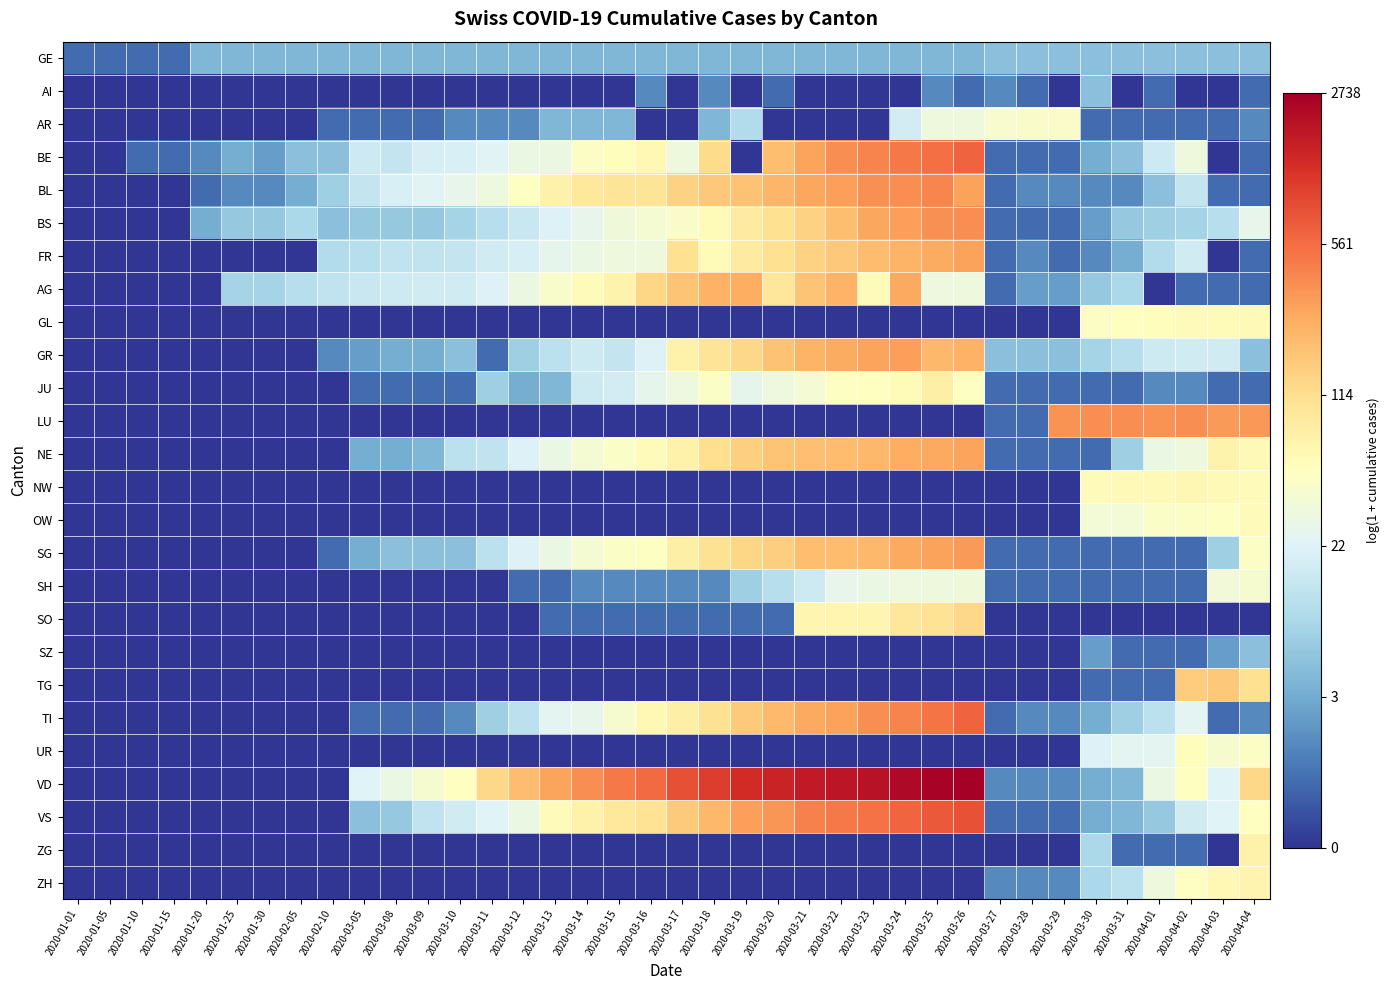

Reading left to right, list all the values displayed in this chart.

GE: 2020-01-01=0.7	2020-01-05=0.7	2020-01-10=0.7	2020-01-15=0.7	2020-01-20=1.8	2020-01-25=1.8	2020-01-30=1.8	2020-02-05=1.8	2020-02-10=1.8	2020-03-05=1.8	2020-03-08=1.8	2020-03-09=1.8	2020-03-10=1.8	2020-03-11=1.8	2020-03-12=1.8	2020-03-13=1.8	2020-03-14=1.8	2020-03-15=1.8	2020-03-16=1.8	2020-03-17=1.8	2020-03-18=1.8	2020-03-19=1.8	2020-03-20=1.8	2020-03-21=1.8	2020-03-22=1.8	2020-03-23=1.8	2020-03-24=1.8	2020-03-25=1.8	2020-03-26=1.8	2020-03-27=1.9	2020-03-28=1.9	2020-03-29=1.9	2020-03-30=1.9	2020-03-31=1.9	2020-04-01=1.9	2020-04-02=1.9	2020-04-03=1.9	2020-04-04=1.9
AI: 2020-01-01=0.0	2020-01-05=0.0	2020-01-10=0.0	2020-01-15=0.0	2020-01-20=0.0	2020-01-25=0.0	2020-01-30=0.0	2020-02-05=0.0	2020-02-10=0.0	2020-03-05=0.0	2020-03-08=0.0	2020-03-09=0.0	2020-03-10=0.0	2020-03-11=0.0	2020-03-12=0.0	2020-03-13=0.0	2020-03-14=0.0	2020-03-15=0.0	2020-03-16=1.1	2020-03-17=0.0	2020-03-18=1.1	2020-03-19=0.0	2020-03-20=0.7	2020-03-21=0.0	2020-03-22=0.0	2020-03-23=0.0	2020-03-24=0.0	2020-03-25=1.1	2020-03-26=0.7	2020-03-27=1.1	2020-03-28=0.7	2020-03-29=0.0	2020-03-30=1.9	2020-03-31=0.0	2020-04-01=0.7	2020-04-02=0.0	2020-04-03=0.0	2020-04-04=0.7
AR: 2020-01-01=0.0	2020-01-05=0.0	2020-01-10=0.0	2020-01-15=0.0	2020-01-20=0.0	2020-01-25=0.0	2020-01-30=0.0	2020-02-05=0.0	2020-02-10=0.7	2020-03-05=0.7	2020-03-08=0.7	2020-03-09=0.7	2020-03-10=1.1	2020-03-11=1.1	2020-03-12=1.1	2020-03-13=1.8	2020-03-14=1.8	2020-03-15=1.8	2020-03-16=0.0	2020-03-17=0.0	2020-03-18=1.8	2020-03-19=2.5	2020-03-20=0.0	2020-03-21=0.0	2020-03-22=0.0	2020-03-23=0.0	2020-03-24=3.0	2020-03-25=3.5	2020-03-26=3.6	2020-03-27=3.8	2020-03-28=3.8	2020-03-29=3.8	2020-03-30=0.7	2020-03-31=0.7	2020-04-01=0.7	2020-04-02=0.7	2020-04-03=0.7	2020-04-04=1.1
BE: 2020-01-01=0.0	2020-01-05=0.0	2020-01-10=0.7	2020-01-15=0.7	2020-01-20=1.1	2020-01-25=1.6	2020-01-30=1.4	2020-02-05=1.9	2020-02-10=1.9	2020-03-05=2.9	2020-03-08=2.8	2020-03-09=3.0	2020-03-10=3.1	2020-03-11=3.2	2020-03-12=3.4	2020-03-13=3.5	2020-03-14=3.9	2020-03-15=4.0	2020-03-16=4.1	2020-03-17=3.6	2020-03-18=4.8	2020-03-19=0.0	2020-03-20=5.3	2020-03-21=5.6	2020-03-22=5.9	2020-03-23=6.0	2020-03-24=6.2	2020-03-25=6.3	2020-03-26=6.4	2020-03-27=0.7	2020-03-28=0.7	2020-03-29=0.7	2020-03-30=1.6	2020-03-31=1.9	2020-04-01=2.9	2020-04-02=3.6	2020-04-03=0.0	2020-04-04=0.7
BL: 2020-01-01=0.0	2020-01-05=0.0	2020-01-10=0.0	2020-01-15=0.0	2020-01-20=0.7	2020-01-25=1.1	2020-01-30=1.1	2020-02-05=1.6	2020-02-10=2.2	2020-03-05=2.8	2020-03-08=3.1	2020-03-09=3.2	2020-03-10=3.4	2020-03-11=3.5	2020-03-12=3.9	2020-03-13=4.3	2020-03-14=4.5	2020-03-15=4.6	2020-03-16=4.6	2020-03-17=5.0	2020-03-18=5.1	2020-03-19=5.2	2020-03-20=5.4	2020-03-21=5.6	2020-03-22=5.7	2020-03-23=5.9	2020-03-24=5.9	2020-03-25=6.0	2020-03-26=5.7	2020-03-27=0.7	2020-03-28=1.1	2020-03-29=1.1	2020-03-30=1.1	2020-03-31=1.1	2020-04-01=1.9	2020-04-02=2.8	2020-04-03=0.7	2020-04-04=0.7
BS: 2020-01-01=0.0	2020-01-05=0.0	2020-01-10=0.0	2020-01-15=0.0	2020-01-20=1.6	2020-01-25=2.1	2020-01-30=2.1	2020-02-05=2.4	2020-02-10=1.9	2020-03-05=2.1	2020-03-08=2.1	2020-03-09=2.1	2020-03-10=2.3	2020-03-11=2.6	2020-03-12=2.8	2020-03-13=3.1	2020-03-14=3.4	2020-03-15=3.6	2020-03-16=3.7	2020-03-17=3.8	2020-03-18=4.1	2020-03-19=4.5	2020-03-20=4.7	2020-03-21=5.0	2020-03-22=5.3	2020-03-23=5.6	2020-03-24=5.7	2020-03-25=5.9	2020-03-26=5.9	2020-03-27=0.7	2020-03-28=0.7	2020-03-29=0.7	2020-03-30=1.4	2020-03-31=2.1	2020-04-01=2.2	2020-04-02=2.3	2020-04-03=2.6	2020-04-04=3.4
FR: 2020-01-01=0.0	2020-01-05=0.0	2020-01-10=0.0	2020-01-15=0.0	2020-01-20=0.0	2020-01-25=0.0	2020-01-30=0.0	2020-02-05=0.0	2020-02-10=2.5	2020-03-05=2.6	2020-03-08=2.7	2020-03-09=2.7	2020-03-10=2.8	2020-03-11=2.9	2020-03-12=3.0	2020-03-13=3.3	2020-03-14=3.4	2020-03-15=3.5	2020-03-16=3.5	2020-03-17=4.7	2020-03-18=4.1	2020-03-19=4.5	2020-03-20=4.7	2020-03-21=5.0	2020-03-22=5.1	2020-03-23=5.3	2020-03-24=5.4	2020-03-25=5.5	2020-03-26=5.7	2020-03-27=0.7	2020-03-28=1.1	2020-03-29=0.7	2020-03-30=1.1	2020-03-31=1.6	2020-04-01=2.5	2020-04-02=2.9	2020-04-03=0.0	2020-04-04=0.7
AG: 2020-01-01=0.0	2020-01-05=0.0	2020-01-10=0.0	2020-01-15=0.0	2020-01-20=0.0	2020-01-25=2.3	2020-01-30=2.3	2020-02-05=2.6	2020-02-10=2.7	2020-03-05=2.8	2020-03-08=2.9	2020-03-09=2.9	2020-03-10=2.9	2020-03-11=3.1	2020-03-12=3.5	2020-03-13=3.8	2020-03-14=4.0	2020-03-15=4.2	2020-03-16=4.9	2020-03-17=5.2	2020-03-18=5.5	2020-03-19=5.5	2020-03-20=4.6	2020-03-21=5.2	2020-03-22=5.4	2020-03-23=4.0	2020-03-24=5.6	2020-03-25=3.5	2020-03-26=3.5	2020-03-27=0.7	2020-03-28=1.4	2020-03-29=1.4	2020-03-30=2.1	2020-03-31=2.4	2020-04-01=0.0	2020-04-02=0.7	2020-04-03=0.7	2020-04-04=0.7
GL: 2020-01-01=0.0	2020-01-05=0.0	2020-01-10=0.0	2020-01-15=0.0	2020-01-20=0.0	2020-01-25=0.0	2020-01-30=0.0	2020-02-05=0.0	2020-02-10=0.0	2020-03-05=0.0	2020-03-08=0.0	2020-03-09=0.0	2020-03-10=0.0	2020-03-11=0.0	2020-03-12=0.0	2020-03-13=0.0	2020-03-14=0.0	2020-03-15=0.0	2020-03-16=0.0	2020-03-17=0.0	2020-03-18=0.0	2020-03-19=0.0	2020-03-20=0.0	2020-03-21=0.0	2020-03-22=0.0	2020-03-23=0.0	2020-03-24=0.0	2020-03-25=0.0	2020-03-26=0.0	2020-03-27=0.0	2020-03-28=0.0	2020-03-29=0.0	2020-03-30=3.9	2020-03-31=4.0	2020-04-01=4.0	2020-04-02=4.0	2020-04-03=4.1	2020-04-04=4.1
GR: 2020-01-01=0.0	2020-01-05=0.0	2020-01-10=0.0	2020-01-15=0.0	2020-01-20=0.0	2020-01-25=0.0	2020-01-30=0.0	2020-02-05=0.0	2020-02-10=1.1	2020-03-05=1.4	2020-03-08=1.6	2020-03-09=1.6	2020-03-10=1.9	2020-03-11=0.7	2020-03-12=2.2	2020-03-13=2.6	2020-03-14=2.9	2020-03-15=2.8	2020-03-16=3.1	2020-03-17=4.3	2020-03-18=4.6	2020-03-19=4.9	2020-03-20=5.2	2020-03-21=5.4	2020-03-22=5.6	2020-03-23=5.7	2020-03-24=5.7	2020-03-25=5.4	2020-03-26=5.5	2020-03-27=1.9	2020-03-28=1.9	2020-03-29=1.9	2020-03-30=2.3	2020-03-31=2.6	2020-04-01=2.9	2020-04-02=2.9	2020-04-03=2.9	2020-04-04=1.9
JU: 2020-01-01=0.0	2020-01-05=0.0	2020-01-10=0.0	2020-01-15=0.0	2020-01-20=0.0	2020-01-25=0.0	2020-01-30=0.0	2020-02-05=0.0	2020-02-10=0.0	2020-03-05=0.7	2020-03-08=0.7	2020-03-09=0.7	2020-03-10=0.7	2020-03-11=2.2	2020-03-12=1.6	2020-03-13=1.8	2020-03-14=2.9	2020-03-15=3.0	2020-03-16=3.3	2020-03-17=3.5	2020-03-18=3.9	2020-03-19=3.3	2020-03-20=3.5	2020-03-21=3.7	2020-03-22=3.9	2020-03-23=4.0	2020-03-24=4.1	2020-03-25=4.3	2020-03-26=3.9	2020-03-27=0.7	2020-03-28=0.7	2020-03-29=0.7	2020-03-30=0.7	2020-03-31=0.7	2020-04-01=1.1	2020-04-02=1.1	2020-04-03=0.7	2020-04-04=0.7
LU: 2020-01-01=0.0	2020-01-05=0.0	2020-01-10=0.0	2020-01-15=0.0	2020-01-20=0.0	2020-01-25=0.0	2020-01-30=0.0	2020-02-05=0.0	2020-02-10=0.0	2020-03-05=0.0	2020-03-08=0.0	2020-03-09=0.0	2020-03-10=0.0	2020-03-11=0.0	2020-03-12=0.0	2020-03-13=0.0	2020-03-14=0.0	2020-03-15=0.0	2020-03-16=0.0	2020-03-17=0.0	2020-03-18=0.0	2020-03-19=0.0	2020-03-20=0.0	2020-03-21=0.0	2020-03-22=0.0	2020-03-23=0.0	2020-03-24=0.0	2020-03-25=0.0	2020-03-26=0.0	2020-03-27=0.7	2020-03-28=0.7	2020-03-29=5.8	2020-03-30=5.9	2020-03-31=5.9	2020-04-01=5.8	2020-04-02=5.9	2020-04-03=5.8	2020-04-04=5.8
NE: 2020-01-01=0.0	2020-01-05=0.0	2020-01-10=0.0	2020-01-15=0.0	2020-01-20=0.0	2020-01-25=0.0	2020-01-30=0.0	2020-02-05=0.0	2020-02-10=0.0	2020-03-05=1.6	2020-03-08=1.6	2020-03-09=1.8	2020-03-10=2.6	2020-03-11=2.7	2020-03-12=3.1	2020-03-13=3.4	2020-03-14=3.7	2020-03-15=3.9	2020-03-16=4.0	2020-03-17=4.3	2020-03-18=4.7	2020-03-19=5.0	2020-03-20=5.2	2020-03-21=5.2	2020-03-22=5.3	2020-03-23=5.4	2020-03-24=5.5	2020-03-25=5.6	2020-03-26=5.6	2020-03-27=0.7	2020-03-28=0.7	2020-03-29=0.7	2020-03-30=0.7	2020-03-31=2.2	2020-04-01=3.4	2020-04-02=3.6	2020-04-03=4.3	2020-04-04=4.1
NW: 2020-01-01=0.0	2020-01-05=0.0	2020-01-10=0.0	2020-01-15=0.0	2020-01-20=0.0	2020-01-25=0.0	2020-01-30=0.0	2020-02-05=0.0	2020-02-10=0.0	2020-03-05=0.0	2020-03-08=0.0	2020-03-09=0.0	2020-03-10=0.0	2020-03-11=0.0	2020-03-12=0.0	2020-03-13=0.0	2020-03-14=0.0	2020-03-15=0.0	2020-03-16=0.0	2020-03-17=0.0	2020-03-18=0.0	2020-03-19=0.0	2020-03-20=0.0	2020-03-21=0.0	2020-03-22=0.0	2020-03-23=0.0	2020-03-24=0.0	2020-03-25=0.0	2020-03-26=0.0	2020-03-27=0.0	2020-03-28=0.0	2020-03-29=0.0	2020-03-30=4.0	2020-03-31=4.1	2020-04-01=4.1	2020-04-02=4.2	2020-04-03=4.1	2020-04-04=4.0
OW: 2020-01-01=0.0	2020-01-05=0.0	2020-01-10=0.0	2020-01-15=0.0	2020-01-20=0.0	2020-01-25=0.0	2020-01-30=0.0	2020-02-05=0.0	2020-02-10=0.0	2020-03-05=0.0	2020-03-08=0.0	2020-03-09=0.0	2020-03-10=0.0	2020-03-11=0.0	2020-03-12=0.0	2020-03-13=0.0	2020-03-14=0.0	2020-03-15=0.0	2020-03-16=0.0	2020-03-17=0.0	2020-03-18=0.0	2020-03-19=0.0	2020-03-20=0.0	2020-03-21=0.0	2020-03-22=0.0	2020-03-23=0.0	2020-03-24=0.0	2020-03-25=0.0	2020-03-26=0.0	2020-03-27=0.0	2020-03-28=0.0	2020-03-29=0.0	2020-03-30=3.6	2020-03-31=3.6	2020-04-01=3.9	2020-04-02=3.9	2020-04-03=3.9	2020-04-04=4.0
SG: 2020-01-01=0.0	2020-01-05=0.0	2020-01-10=0.0	2020-01-15=0.0	2020-01-20=0.0	2020-01-25=0.0	2020-01-30=0.0	2020-02-05=0.0	2020-02-10=0.7	2020-03-05=1.6	2020-03-08=1.9	2020-03-09=1.9	2020-03-10=1.9	2020-03-11=2.6	2020-03-12=3.1	2020-03-13=3.4	2020-03-14=3.7	2020-03-15=3.9	2020-03-16=3.9	2020-03-17=4.4	2020-03-18=4.7	2020-03-19=4.9	2020-03-20=5.0	2020-03-21=5.3	2020-03-22=5.3	2020-03-23=5.4	2020-03-24=5.6	2020-03-25=5.7	2020-03-26=5.8	2020-03-27=0.7	2020-03-28=0.7	2020-03-29=0.7	2020-03-30=0.7	2020-03-31=0.7	2020-04-01=0.7	2020-04-02=0.7	2020-04-03=2.2	2020-04-04=3.9
SH: 2020-01-01=0.0	2020-01-05=0.0	2020-01-10=0.0	2020-01-15=0.0	2020-01-20=0.0	2020-01-25=0.0	2020-01-30=0.0	2020-02-05=0.0	2020-02-10=0.0	2020-03-05=0.0	2020-03-08=0.0	2020-03-09=0.0	2020-03-10=0.0	2020-03-11=0.0	2020-03-12=0.7	2020-03-13=0.7	2020-03-14=1.1	2020-03-15=1.1	2020-03-16=1.1	2020-03-17=1.1	2020-03-18=1.1	2020-03-19=2.2	2020-03-20=2.6	2020-03-21=2.9	2020-03-22=3.4	2020-03-23=3.4	2020-03-24=3.5	2020-03-25=3.6	2020-03-26=3.6	2020-03-27=0.7	2020-03-28=0.7	2020-03-29=0.7	2020-03-30=0.7	2020-03-31=0.7	2020-04-01=0.7	2020-04-02=0.7	2020-04-03=3.6	2020-04-04=3.7
SO: 2020-01-01=0.0	2020-01-05=0.0	2020-01-10=0.0	2020-01-15=0.0	2020-01-20=0.0	2020-01-25=0.0	2020-01-30=0.0	2020-02-05=0.0	2020-02-10=0.0	2020-03-05=0.0	2020-03-08=0.0	2020-03-09=0.0	2020-03-10=0.0	2020-03-11=0.0	2020-03-12=0.0	2020-03-13=0.7	2020-03-14=0.7	2020-03-15=0.7	2020-03-16=0.7	2020-03-17=0.7	2020-03-18=0.7	2020-03-19=0.7	2020-03-20=0.7	2020-03-21=4.2	2020-03-22=4.2	2020-03-23=4.2	2020-03-24=4.6	2020-03-25=4.7	2020-03-26=4.9	2020-03-27=0.0	2020-03-28=0.0	2020-03-29=0.0	2020-03-30=0.0	2020-03-31=0.0	2020-04-01=0.0	2020-04-02=0.0	2020-04-03=0.0	2020-04-04=0.0
SZ: 2020-01-01=0.0	2020-01-05=0.0	2020-01-10=0.0	2020-01-15=0.0	2020-01-20=0.0	2020-01-25=0.0	2020-01-30=0.0	2020-02-05=0.0	2020-02-10=0.0	2020-03-05=0.0	2020-03-08=0.0	2020-03-09=0.0	2020-03-10=0.0	2020-03-11=0.0	2020-03-12=0.0	2020-03-13=0.0	2020-03-14=0.0	2020-03-15=0.0	2020-03-16=0.0	2020-03-17=0.0	2020-03-18=0.0	2020-03-19=0.0	2020-03-20=0.0	2020-03-21=0.0	2020-03-22=0.0	2020-03-23=0.0	2020-03-24=0.0	2020-03-25=0.0	2020-03-26=0.0	2020-03-27=0.0	2020-03-28=0.0	2020-03-29=0.0	2020-03-30=1.4	2020-03-31=0.7	2020-04-01=0.7	2020-04-02=0.7	2020-04-03=1.4	2020-04-04=1.9
TG: 2020-01-01=0.0	2020-01-05=0.0	2020-01-10=0.0	2020-01-15=0.0	2020-01-20=0.0	2020-01-25=0.0	2020-01-30=0.0	2020-02-05=0.0	2020-02-10=0.0	2020-03-05=0.0	2020-03-08=0.0	2020-03-09=0.0	2020-03-10=0.0	2020-03-11=0.0	2020-03-12=0.0	2020-03-13=0.0	2020-03-14=0.0	2020-03-15=0.0	2020-03-16=0.0	2020-03-17=0.0	2020-03-18=0.0	2020-03-19=0.0	2020-03-20=0.0	2020-03-21=0.0	2020-03-22=0.0	2020-03-23=0.0	2020-03-24=0.0	2020-03-25=0.0	2020-03-26=0.0	2020-03-27=0.0	2020-03-28=0.0	2020-03-29=0.0	2020-03-30=0.7	2020-03-31=0.7	2020-04-01=0.7	2020-04-02=5.1	2020-04-03=5.1	2020-04-04=4.7
TI: 2020-01-01=0.0	2020-01-05=0.0	2020-01-10=0.0	2020-01-15=0.0	2020-01-20=0.0	2020-01-25=0.0	2020-01-30=0.0	2020-02-05=0.0	2020-02-10=0.0	2020-03-05=0.7	2020-03-08=0.7	2020-03-09=0.7	2020-03-10=1.1	2020-03-11=2.2	2020-03-12=2.6	2020-03-13=3.3	2020-03-14=3.4	2020-03-15=3.7	2020-03-16=4.1	2020-03-17=4.3	2020-03-18=4.7	2020-03-19=5.1	2020-03-20=5.3	2020-03-21=5.6	2020-03-22=5.7	2020-03-23=5.9	2020-03-24=6.1	2020-03-25=6.2	2020-03-26=6.5	2020-03-27=0.7	2020-03-28=1.1	2020-03-29=1.1	2020-03-30=1.6	2020-03-31=2.2	2020-04-01=2.6	2020-04-02=3.3	2020-04-03=0.7	2020-04-04=1.1
UR: 2020-01-01=0.0	2020-01-05=0.0	2020-01-10=0.0	2020-01-15=0.0	2020-01-20=0.0	2020-01-25=0.0	2020-01-30=0.0	2020-02-05=0.0	2020-02-10=0.0	2020-03-05=0.0	2020-03-08=0.0	2020-03-09=0.0	2020-03-10=0.0	2020-03-11=0.0	2020-03-12=0.0	2020-03-13=0.0	2020-03-14=0.0	2020-03-15=0.0	2020-03-16=0.0	2020-03-17=0.0	2020-03-18=0.0	2020-03-19=0.0	2020-03-20=0.0	2020-03-21=0.0	2020-03-22=0.0	2020-03-23=0.0	2020-03-24=0.0	2020-03-25=0.0	2020-03-26=0.0	2020-03-27=0.0	2020-03-28=0.0	2020-03-29=0.0	2020-03-30=3.1	2020-03-31=3.3	2020-04-01=3.3	2020-04-02=4.0	2020-04-03=3.7	2020-04-04=3.9
VD: 2020-01-01=0.0	2020-01-05=0.0	2020-01-10=0.0	2020-01-15=0.0	2020-01-20=0.0	2020-01-25=0.0	2020-01-30=0.0	2020-02-05=0.0	2020-02-10=0.0	2020-03-05=3.2	2020-03-08=3.4	2020-03-09=3.7	2020-03-10=4.0	2020-03-11=4.9	2020-03-12=5.3	2020-03-13=5.6	2020-03-14=5.9	2020-03-15=6.2	2020-03-16=6.3	2020-03-17=6.7	2020-03-18=6.9	2020-03-19=7.2	2020-03-20=7.3	2020-03-21=7.5	2020-03-22=7.5	2020-03-23=7.6	2020-03-24=7.7	2020-03-25=7.8	2020-03-26=7.9	2020-03-27=1.1	2020-03-28=1.1	2020-03-29=1.1	2020-03-30=1.6	2020-03-31=1.8	2020-04-01=3.4	2020-04-02=4.0	2020-04-03=3.2	2020-04-04=4.9
VS: 2020-01-01=0.0	2020-01-05=0.0	2020-01-10=0.0	2020-01-15=0.0	2020-01-20=0.0	2020-01-25=0.0	2020-01-30=0.0	2020-02-05=0.0	2020-02-10=0.0	2020-03-05=1.9	2020-03-08=2.1	2020-03-09=2.7	2020-03-10=2.9	2020-03-11=3.2	2020-03-12=3.4	2020-03-13=4.0	2020-03-14=4.3	2020-03-15=4.5	2020-03-16=4.6	2020-03-17=5.1	2020-03-18=5.4	2020-03-19=5.7	2020-03-20=5.8	2020-03-21=6.1	2020-03-22=6.2	2020-03-23=6.3	2020-03-24=6.4	2020-03-25=6.6	2020-03-26=6.7	2020-03-27=0.7	2020-03-28=0.7	2020-03-29=0.7	2020-03-30=1.6	2020-03-31=1.8	2020-04-01=2.1	2020-04-02=2.9	2020-04-03=3.2	2020-04-04=4.0
ZG: 2020-01-01=0.0	2020-01-05=0.0	2020-01-10=0.0	2020-01-15=0.0	2020-01-20=0.0	2020-01-25=0.0	2020-01-30=0.0	2020-02-05=0.0	2020-02-10=0.0	2020-03-05=0.0	2020-03-08=0.0	2020-03-09=0.0	2020-03-10=0.0	2020-03-11=0.0	2020-03-12=0.0	2020-03-13=0.0	2020-03-14=0.0	2020-03-15=0.0	2020-03-16=0.0	2020-03-17=0.0	2020-03-18=0.0	2020-03-19=0.0	2020-03-20=0.0	2020-03-21=0.0	2020-03-22=0.0	2020-03-23=0.0	2020-03-24=0.0	2020-03-25=0.0	2020-03-26=0.0	2020-03-27=0.0	2020-03-28=0.0	2020-03-29=0.0	2020-03-30=2.4	2020-03-31=0.7	2020-04-01=0.7	2020-04-02=0.7	2020-04-03=0.0	2020-04-04=4.3
ZH: 2020-01-01=0.0	2020-01-05=0.0	2020-01-10=0.0	2020-01-15=0.0	2020-01-20=0.0	2020-01-25=0.0	2020-01-30=0.0	2020-02-05=0.0	2020-02-10=0.0	2020-03-05=0.0	2020-03-08=0.0	2020-03-09=0.0	2020-03-10=0.0	2020-03-11=0.0	2020-03-12=0.0	2020-03-13=0.0	2020-03-14=0.0	2020-03-15=0.0	2020-03-16=0.0	2020-03-17=0.0	2020-03-18=0.0	2020-03-19=0.0	2020-03-20=0.0	2020-03-21=0.0	2020-03-22=0.0	2020-03-23=0.0	2020-03-24=0.0	2020-03-25=0.0	2020-03-26=0.0	2020-03-27=1.1	2020-03-28=1.1	2020-03-29=1.1	2020-03-30=2.4	2020-03-31=2.6	2020-04-01=3.6	2020-04-02=3.9	2020-04-03=4.1	2020-04-04=4.2